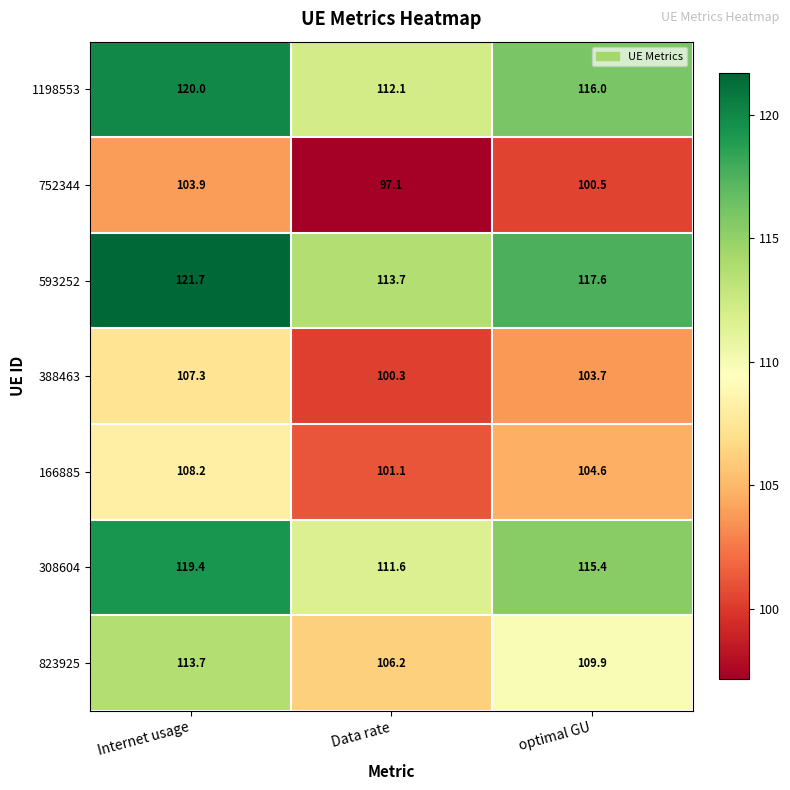

What is the sum of all 823925 values?

329.8